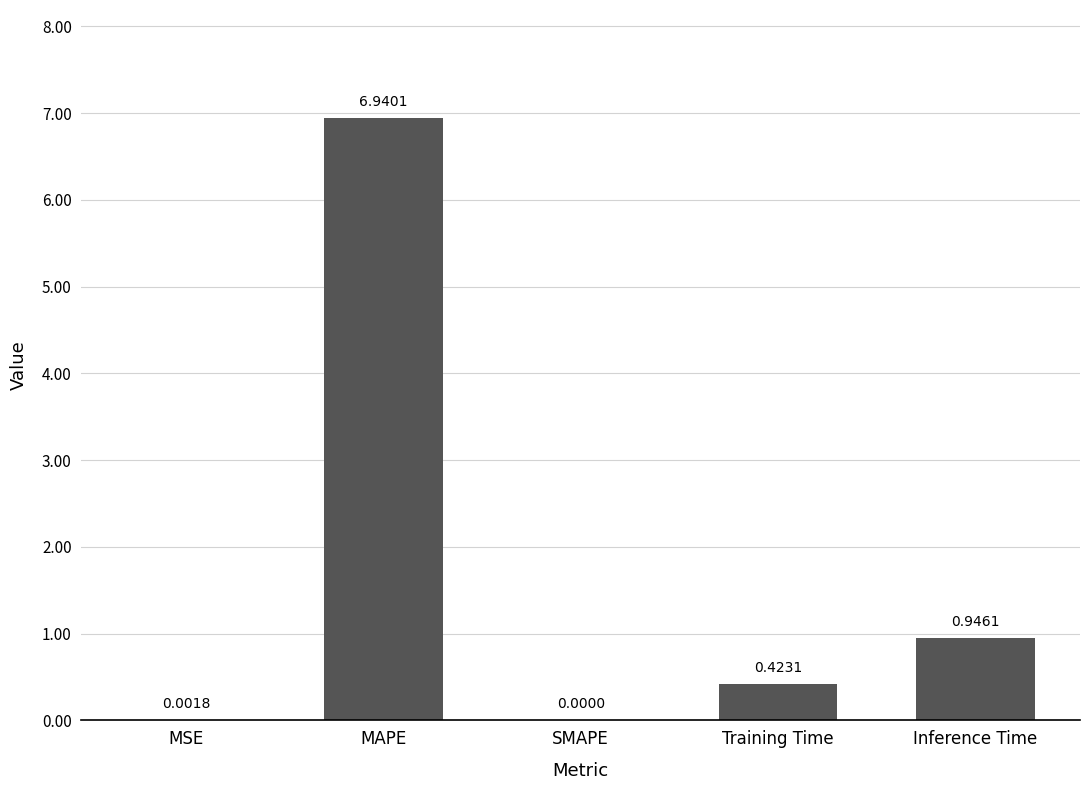

Which category has the highest value across all series?

MAPE